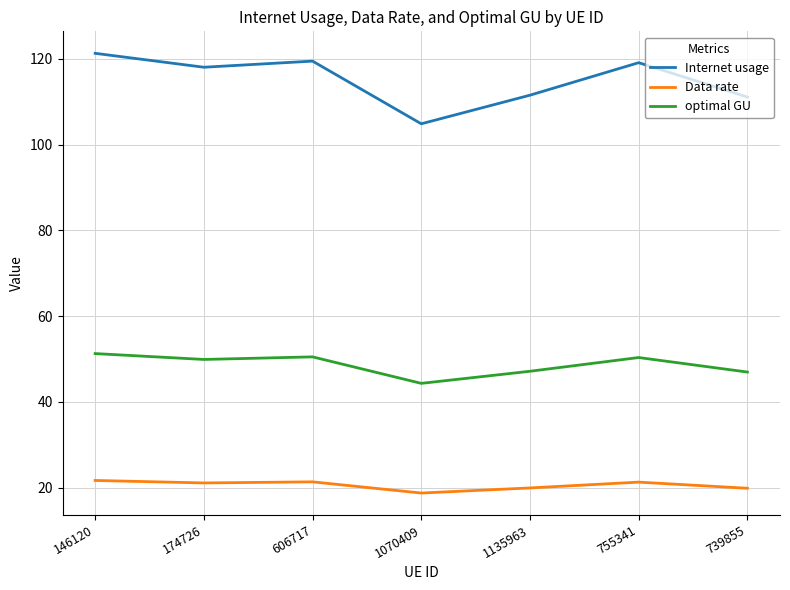

True or false: Data rate and Internet usage intersect in this chart.

False